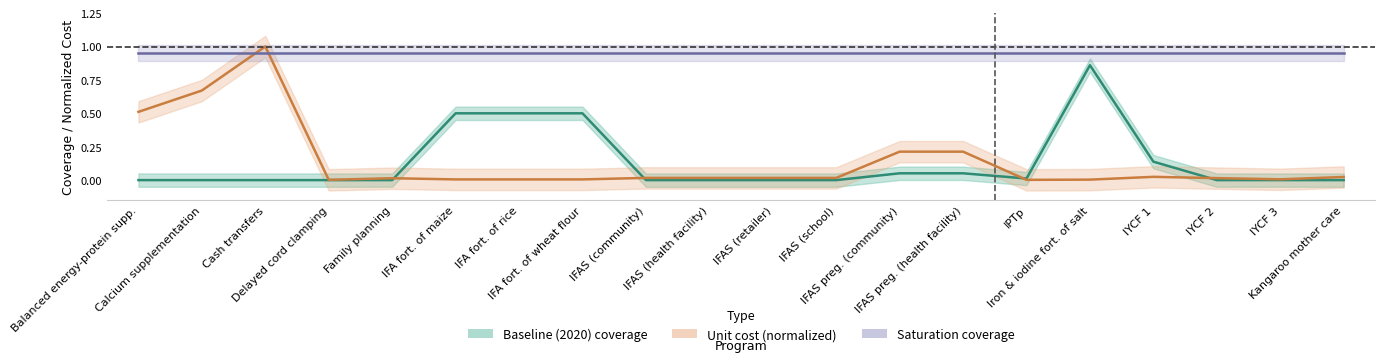

True or false: unit_cost and baseline intersect in this chart.

True